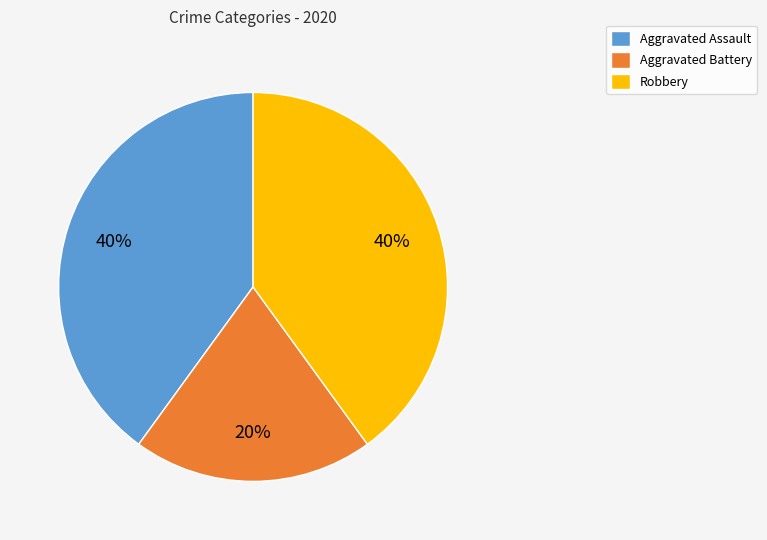

To the nearest percent, what portion does Aggravated Assault represent?

40%